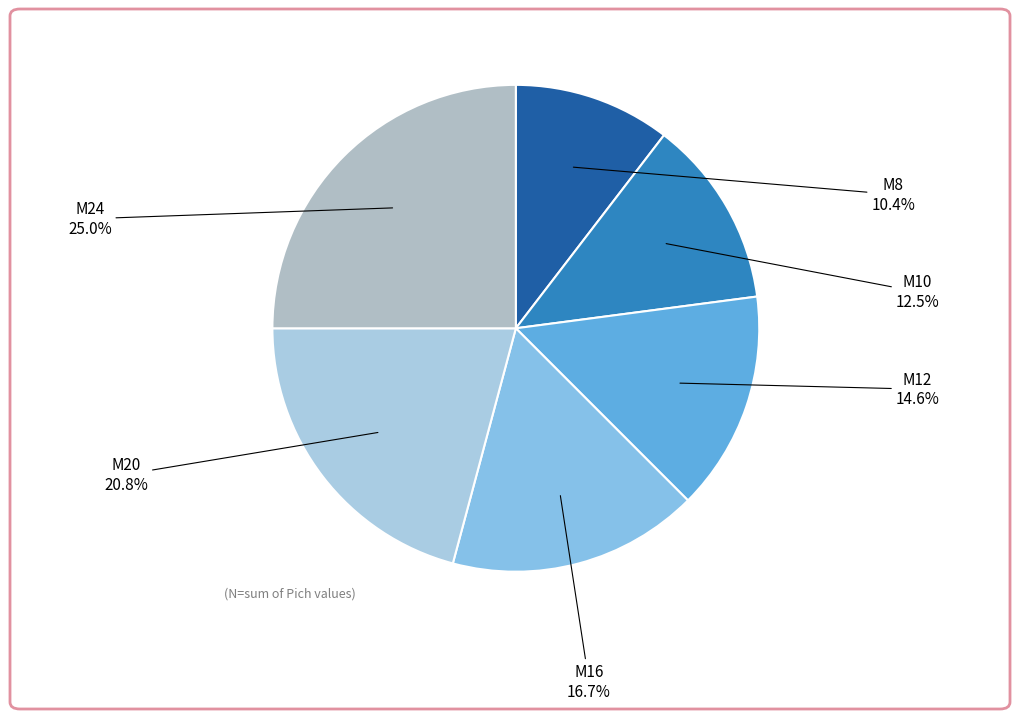

Which slice is the smallest?

M8